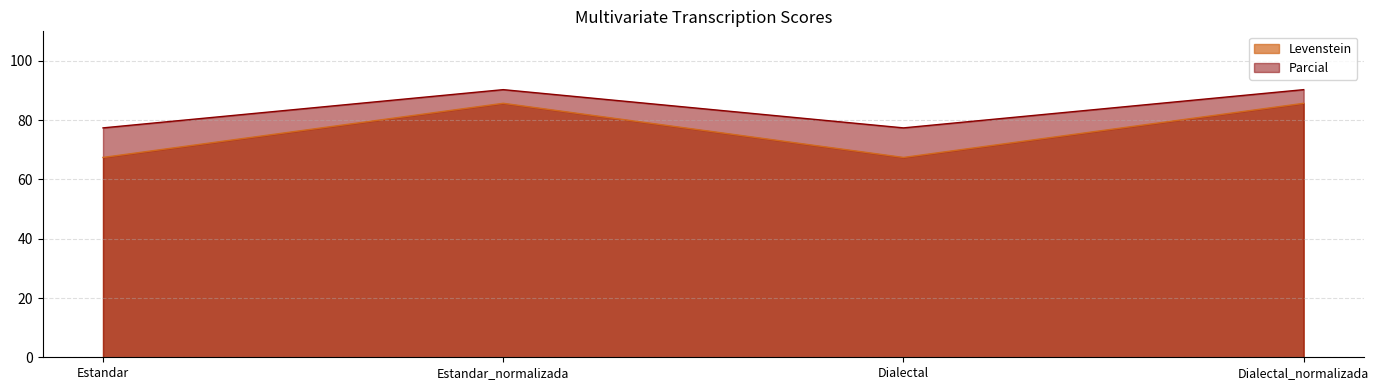

List the labels in order of Parcial value, largest first.

Estandar_normalizada, Dialectal_normalizada, Estandar, Dialectal